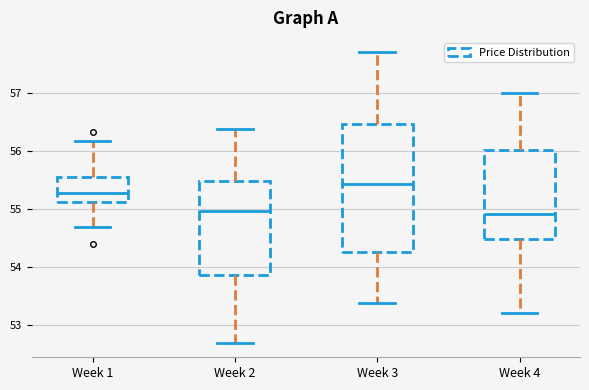

Reading left to right, read every box against the y-axis: the position of its median line, the range the box covers, and the ends of its whiskers. The values are not printed on the chart, so give them approximately, as read against the axis.

Week 1: median 55.3, box 55.1 to 55.6, whiskers 54.7 to 56.2
Week 2: median 55.0, box 53.9 to 55.5, whiskers 52.7 to 56.4
Week 3: median 55.4, box 54.3 to 56.5, whiskers 53.4 to 57.7
Week 4: median 54.9, box 54.5 to 56.0, whiskers 53.2 to 57.0